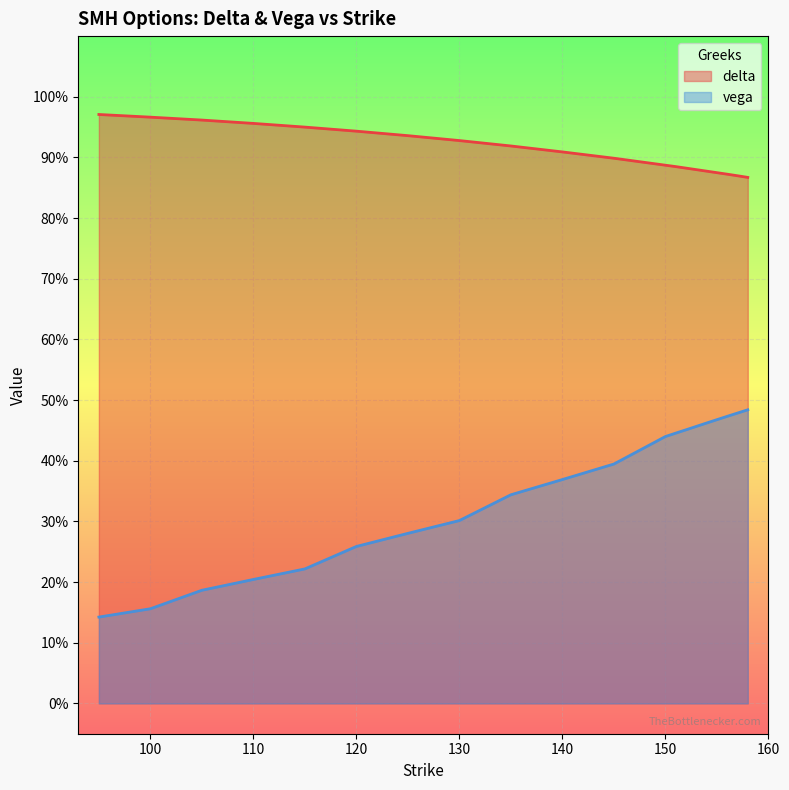

True or false: delta has more than 0 interior local peaks.

False